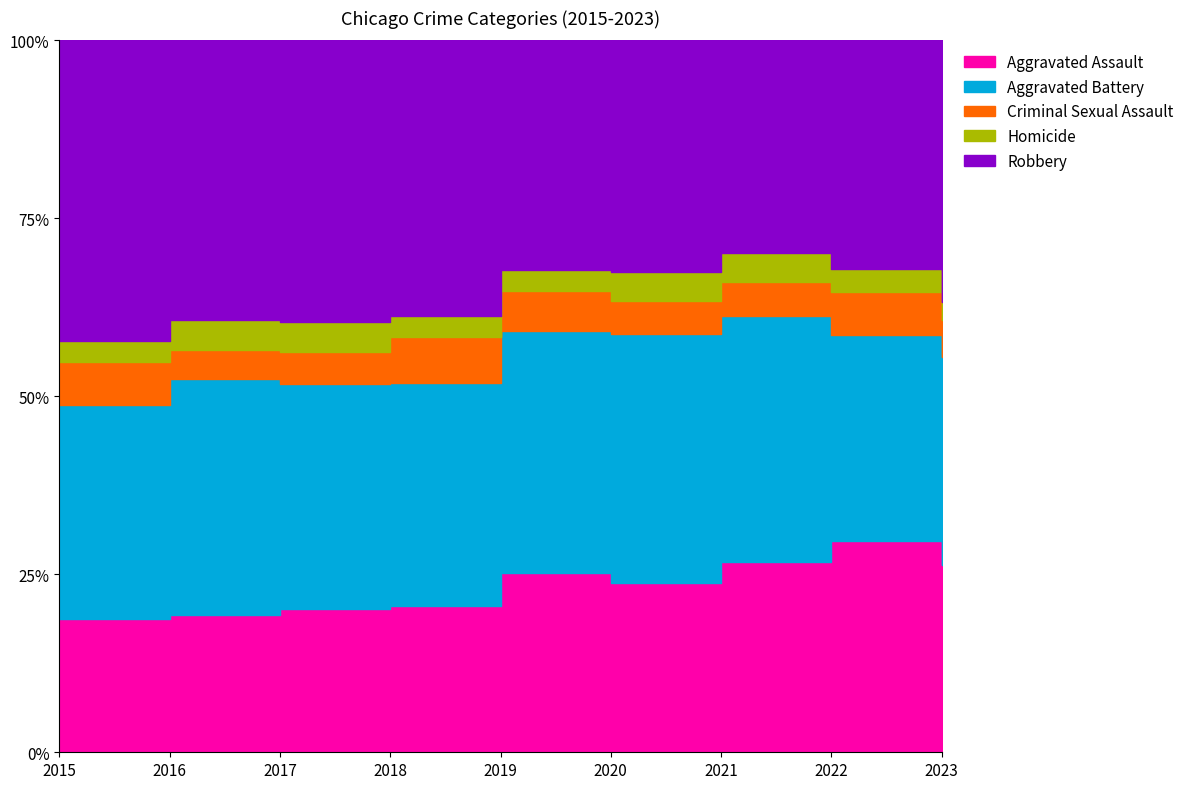

Which series has the widest spread of values?

Robbery